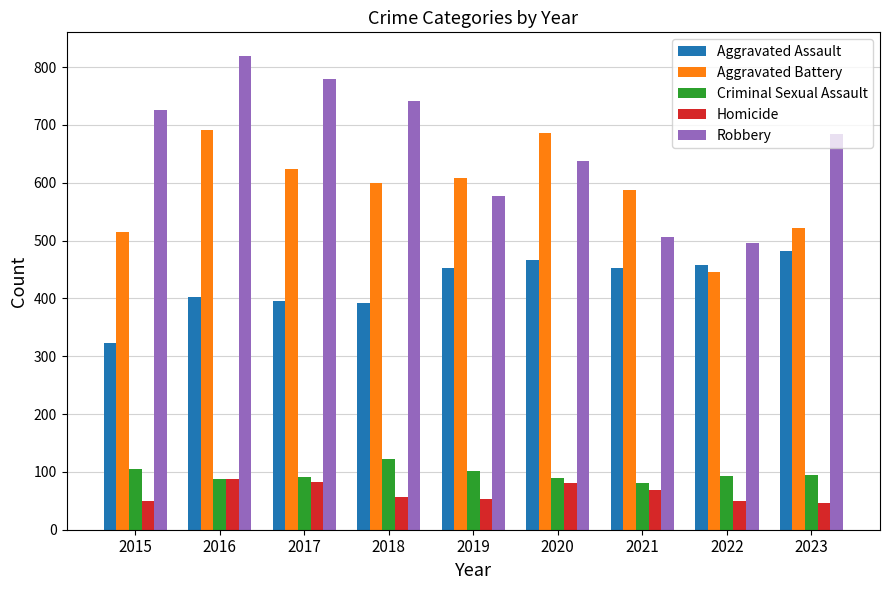

True or false: Aggravated Assault has a value of 458 at 2022.

True